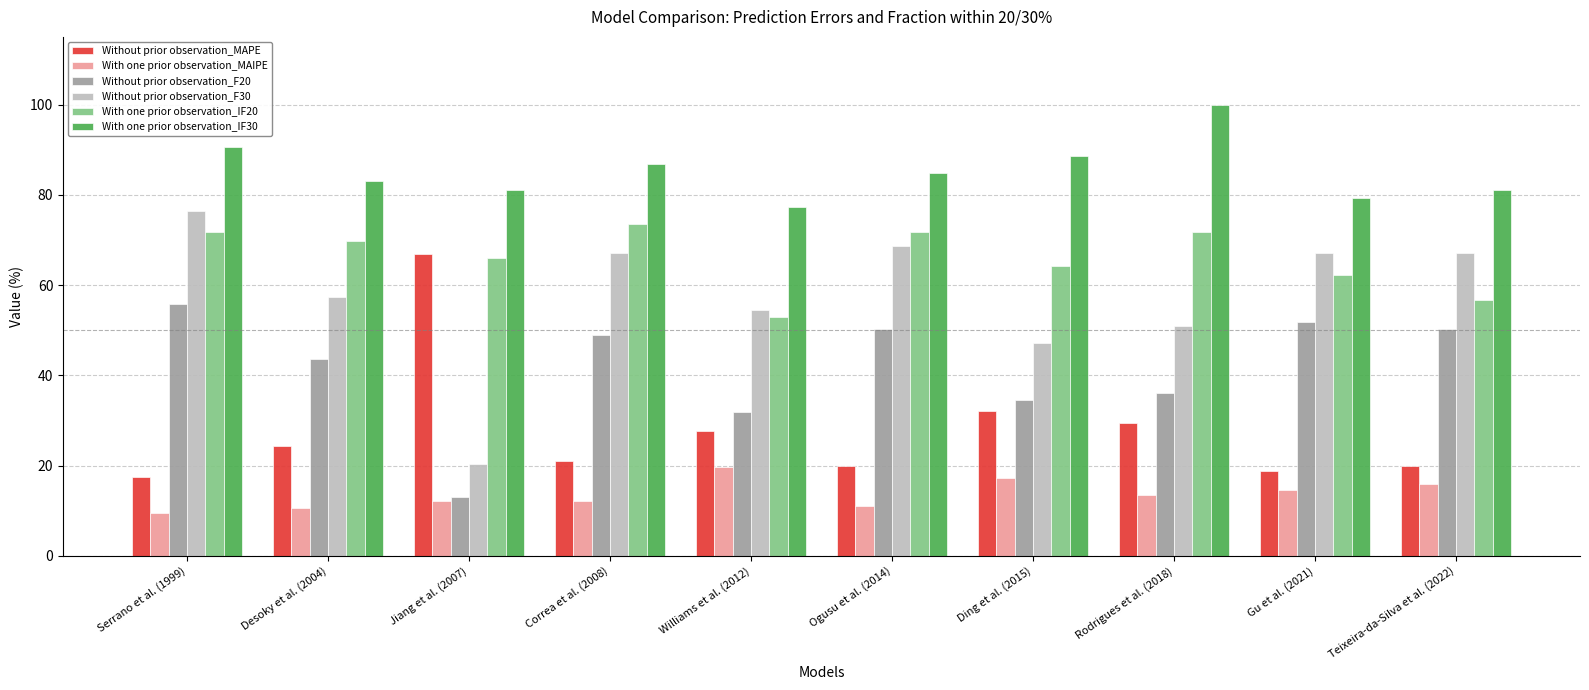

Where is Without prior observation_MAPE nearest to the value 42?

Ding et al. (2015)